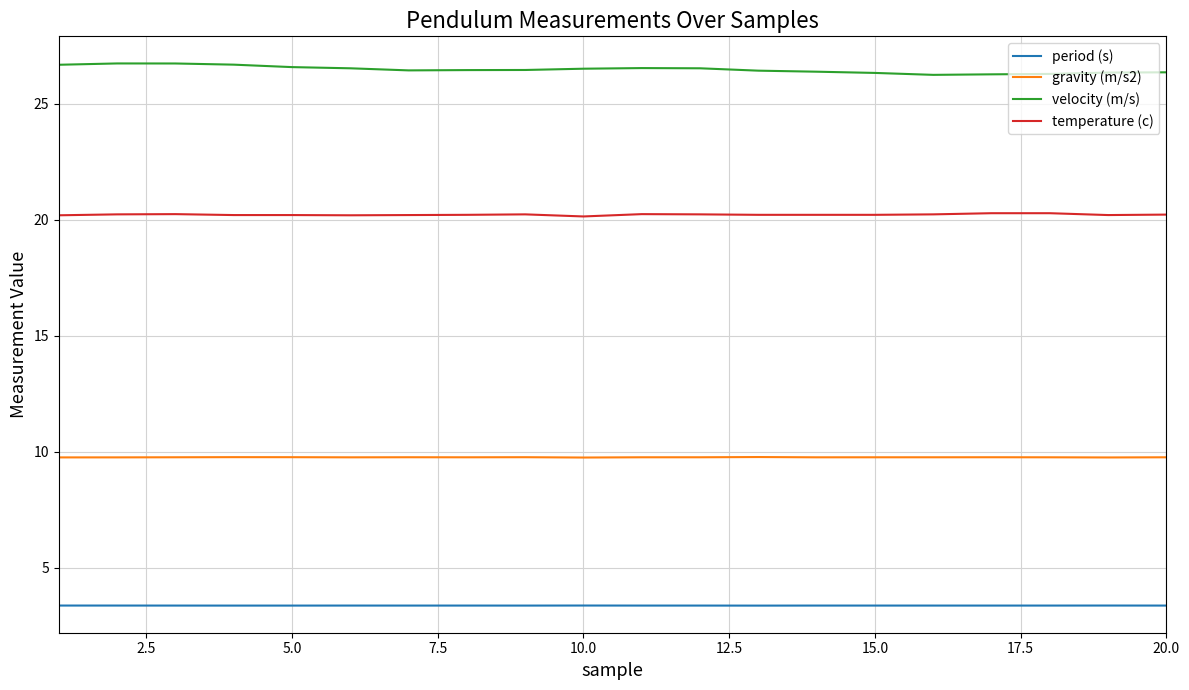

What is the highest value of the period (s) series?

3.4